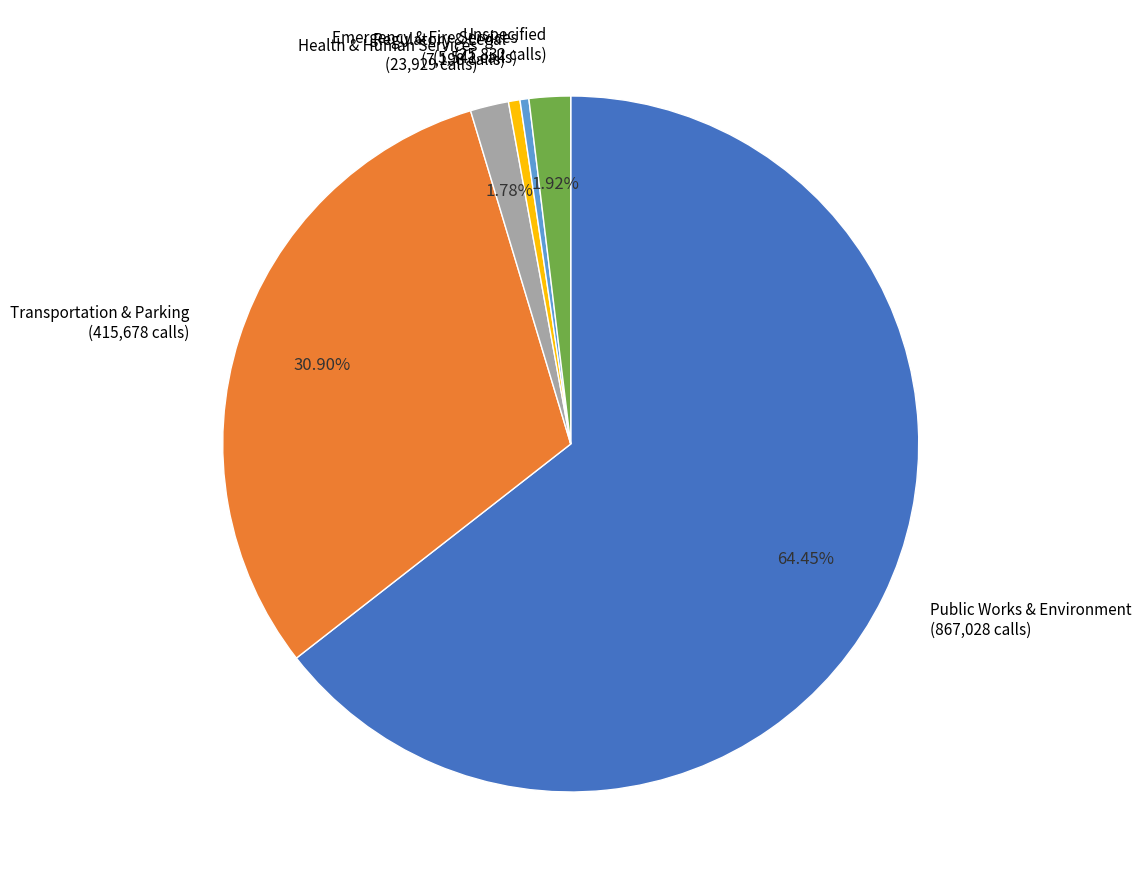

Combined, do Unspecified and Emergency & Fire Services account for over 50%?

No